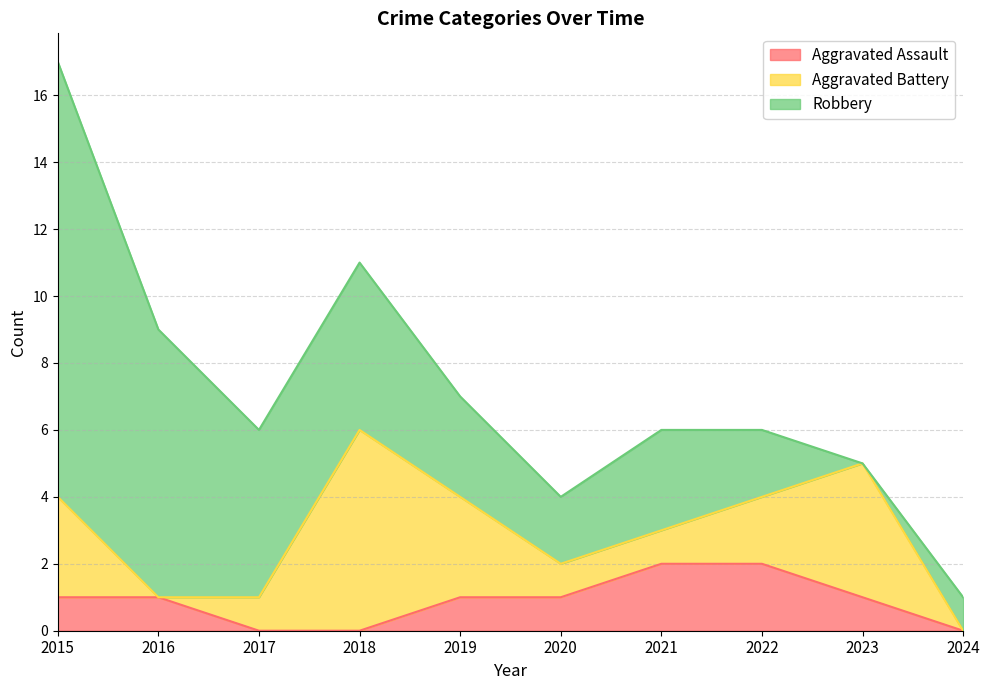

After their last crossing, which series has the higher values: Aggravated Battery or Aggravated Assault?

Aggravated Battery